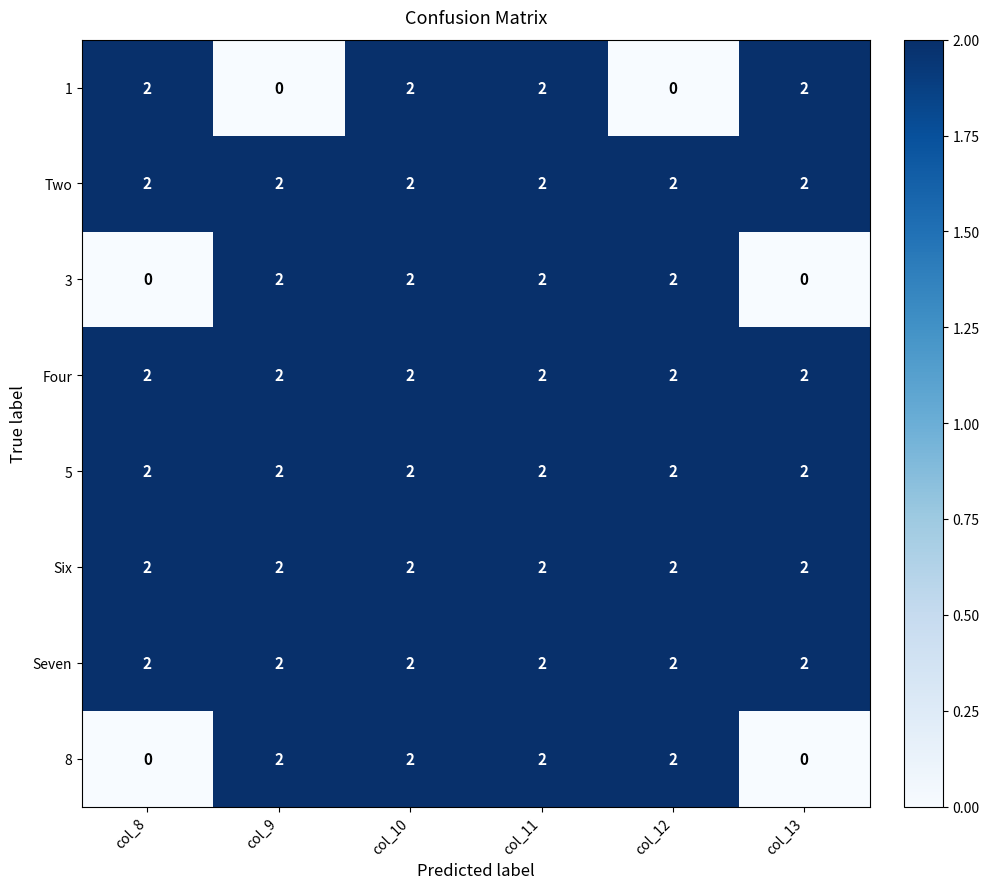

What is the total value across all series at col_11?

16